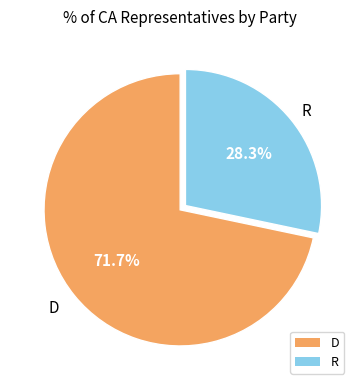

Count the number of slices in the pie.

2